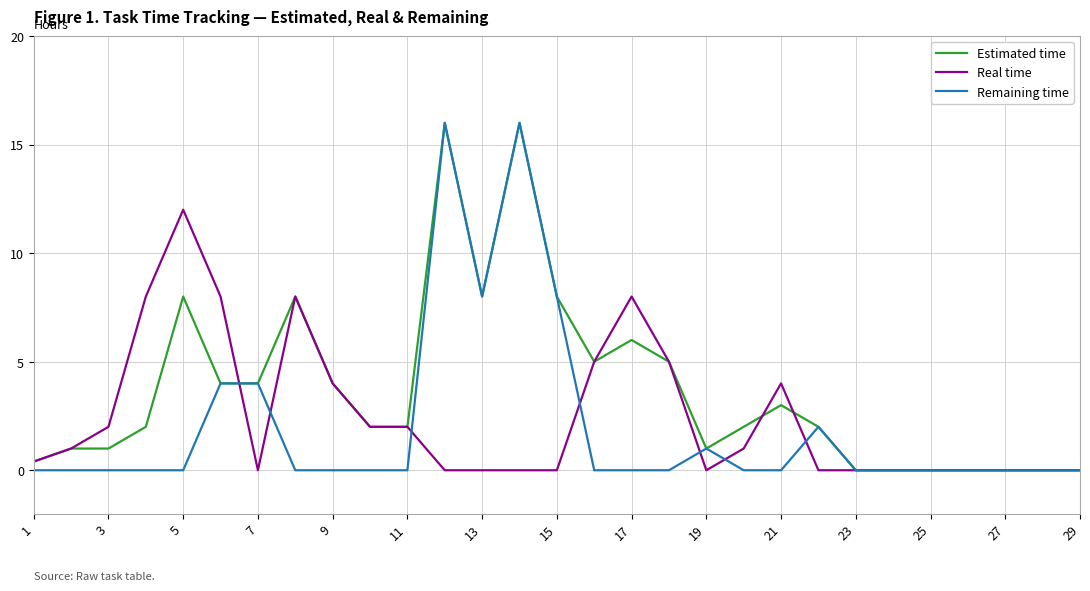

What is the maximum value shown in the chart?

16.0